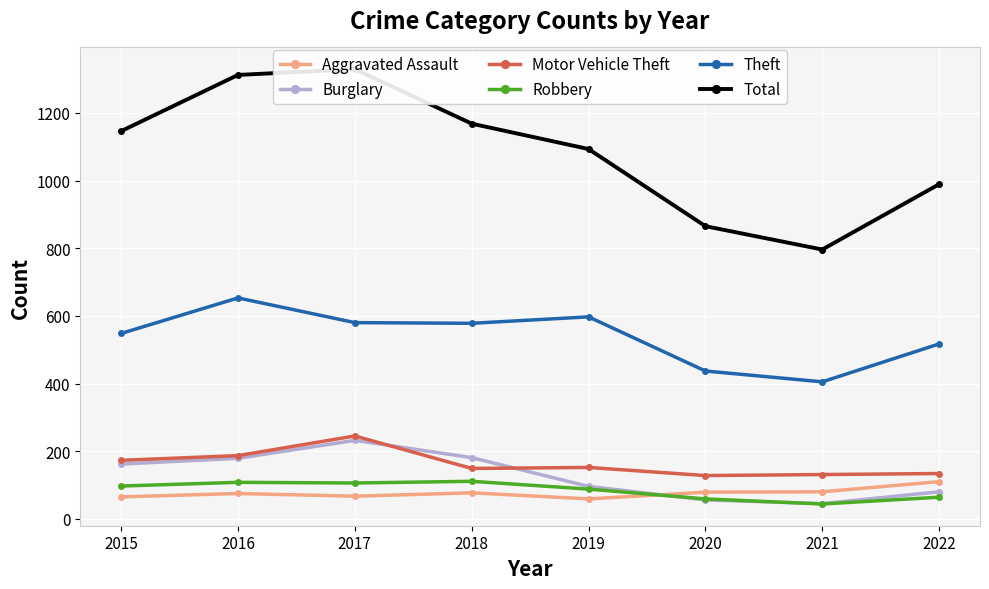

True or false: Total has a value of 582 at 2016.

False